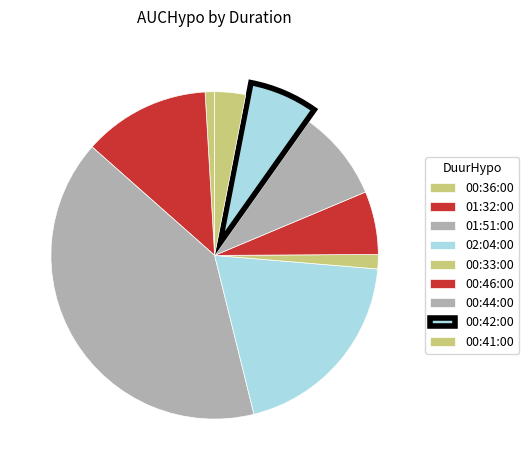

Count the number of slices in the pie.

9